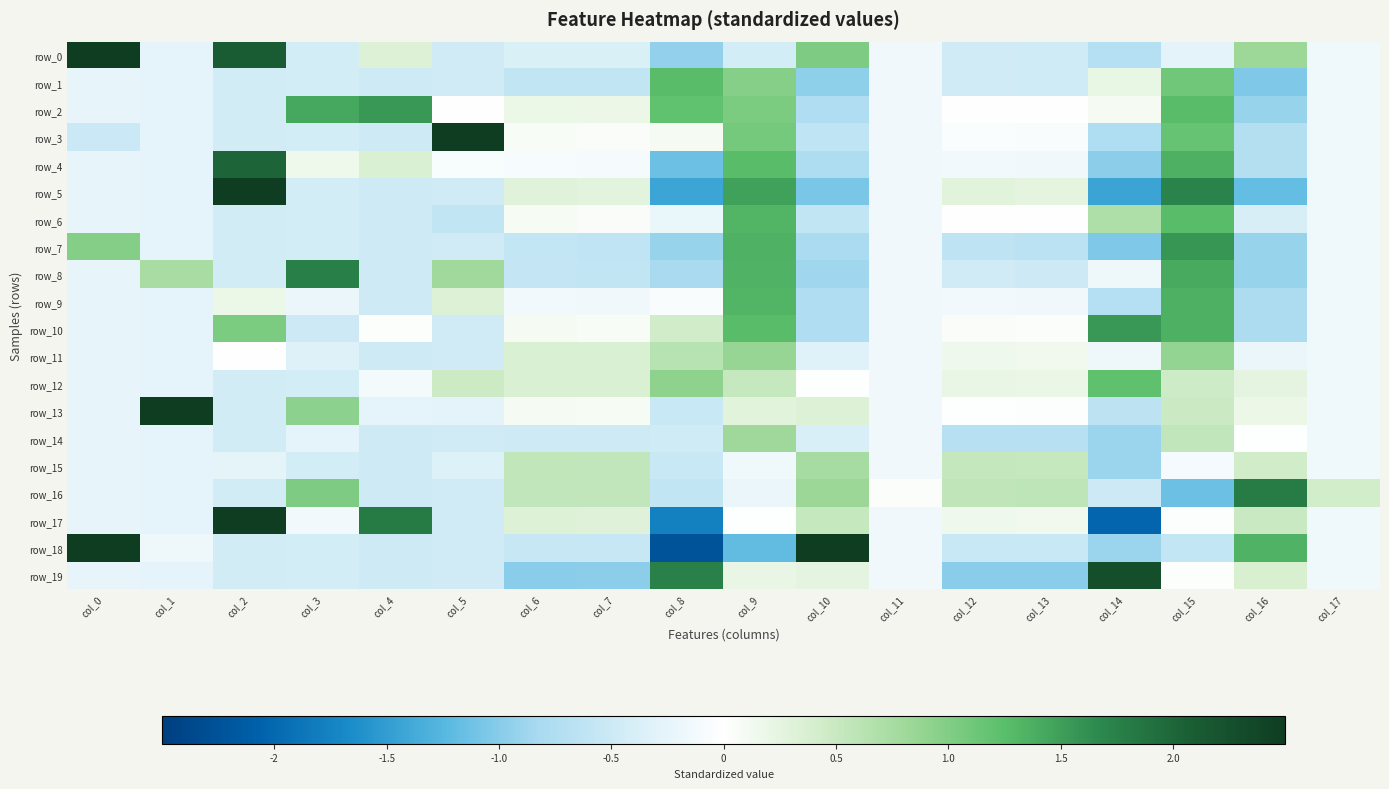

Is it true that row_9 equals -0.1 at col_7?

False